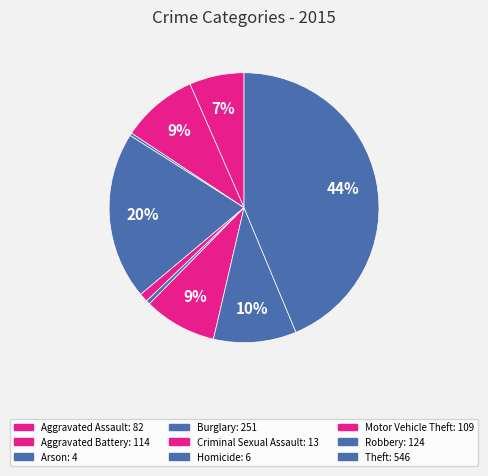

How many slices are in this pie chart?

9